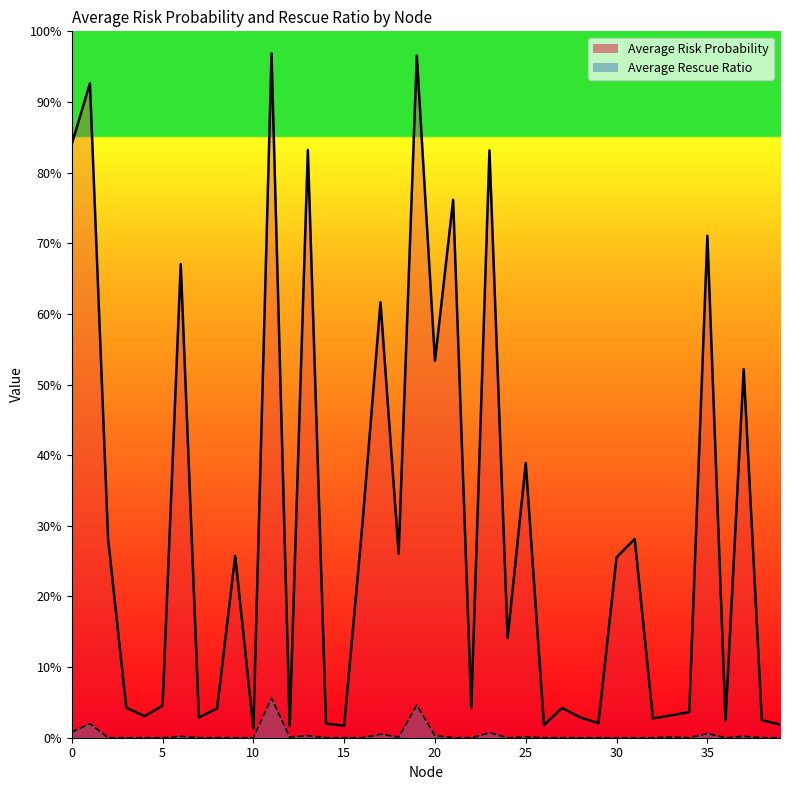

Which series has the widest spread of values?

Average Risk Probability